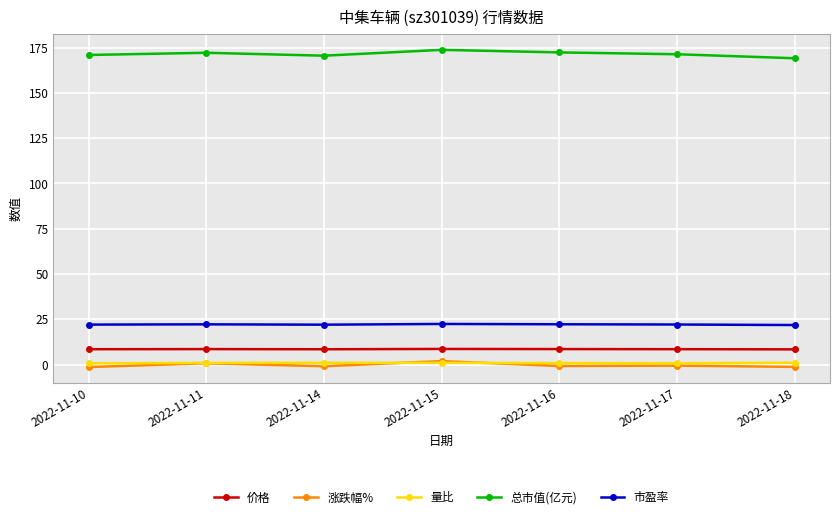

True or false: 价格 has more than 0 points higher than both neighbors.

True